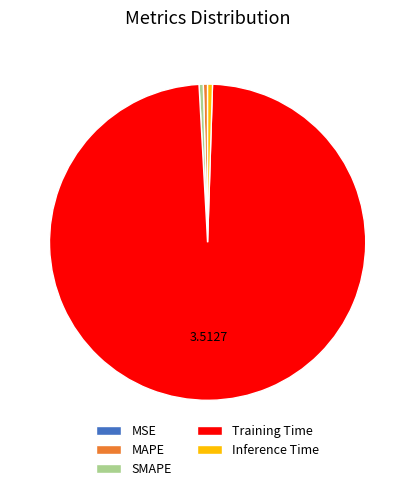

Which slice is the largest?

Training Time